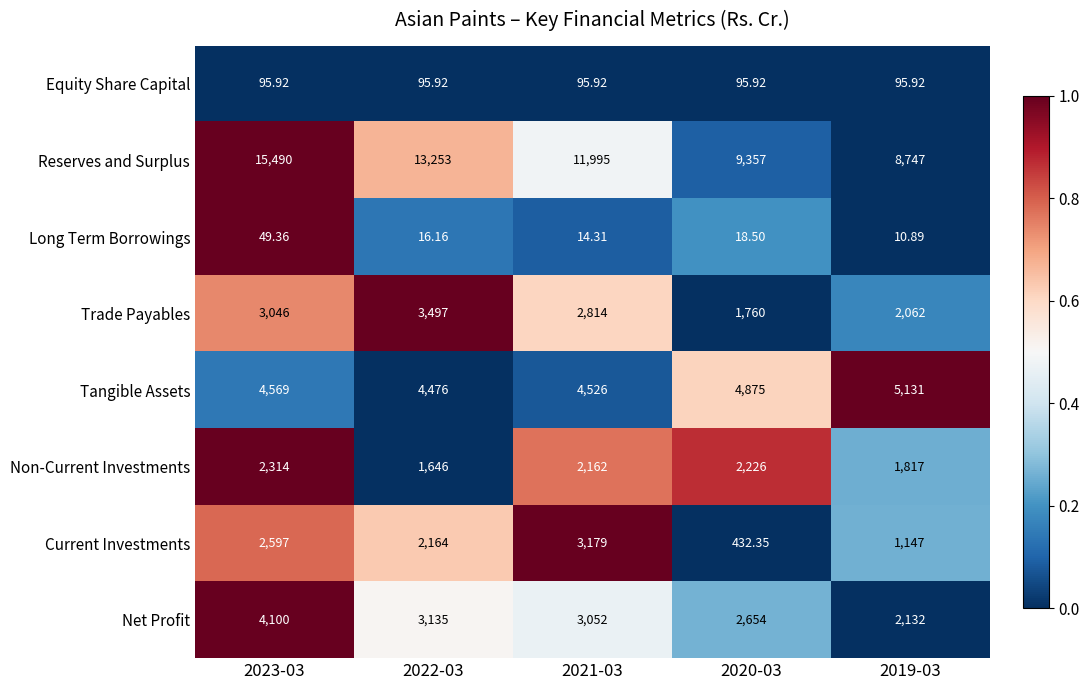

Which series changed the most between 2021-03 and 2019-03?

Reserves and Surplus